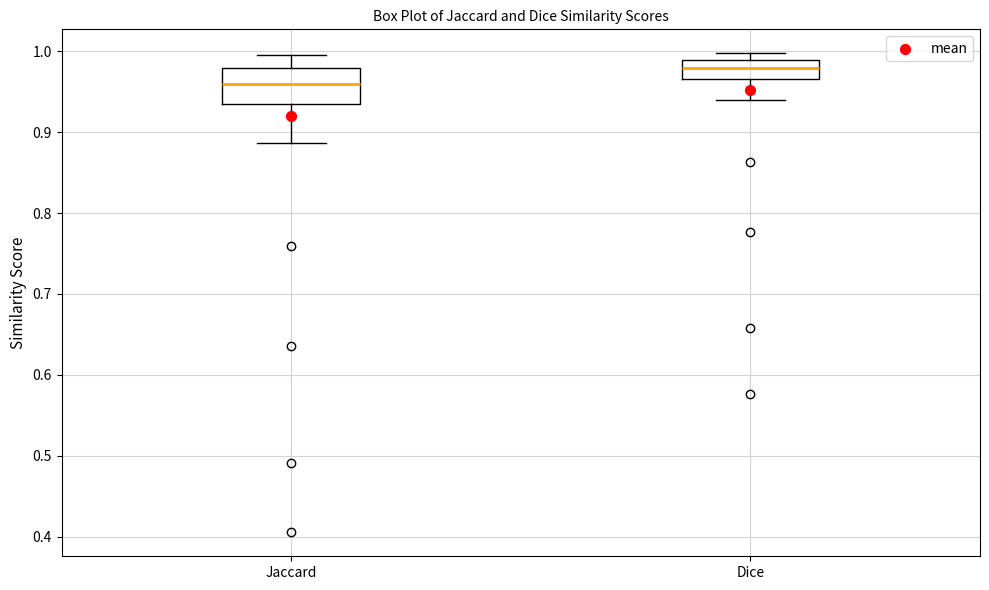

Which box has the highest median line?

Dice